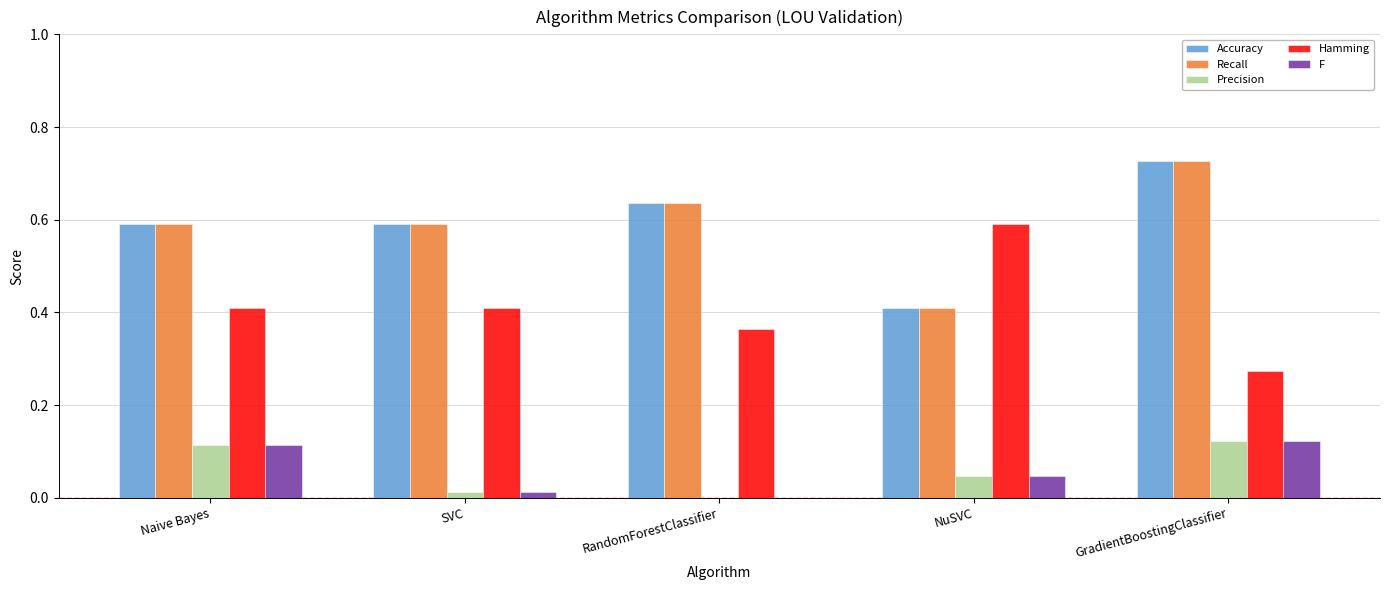

The Recall series shows 0.6 at RandomForestClassifier. True or false?

True